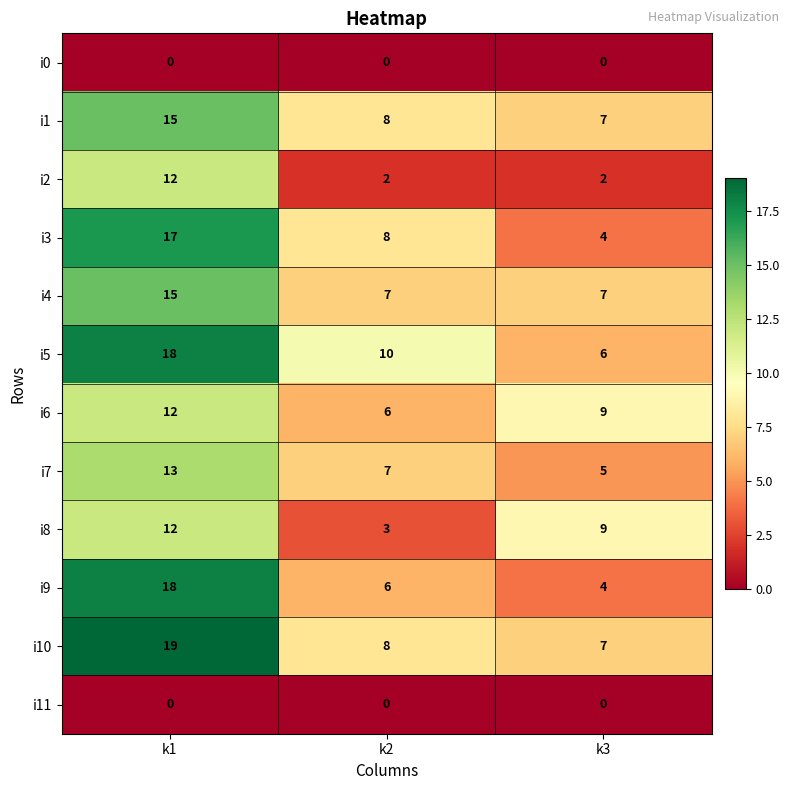

Between k1 and k3, which series saw the biggest shift?

i9